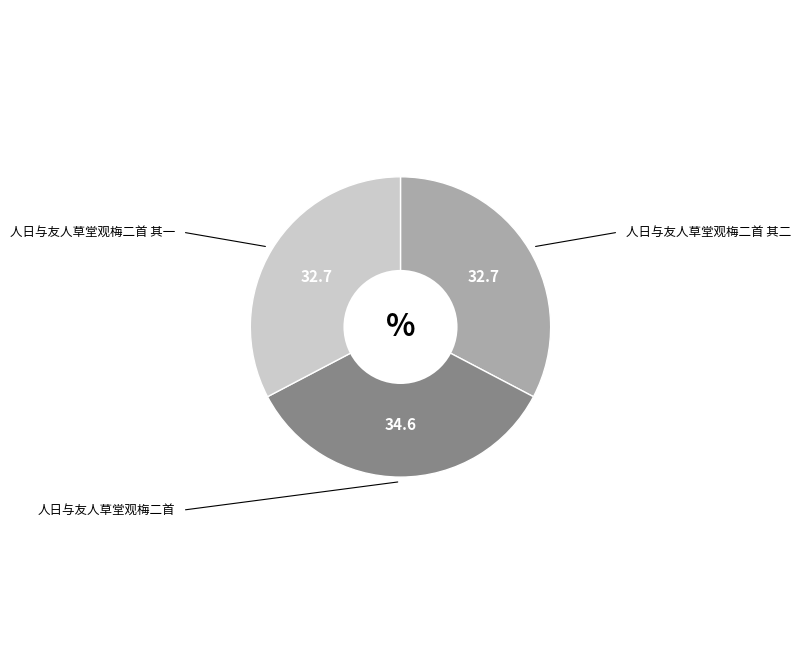

Does any single category account for the majority?

No